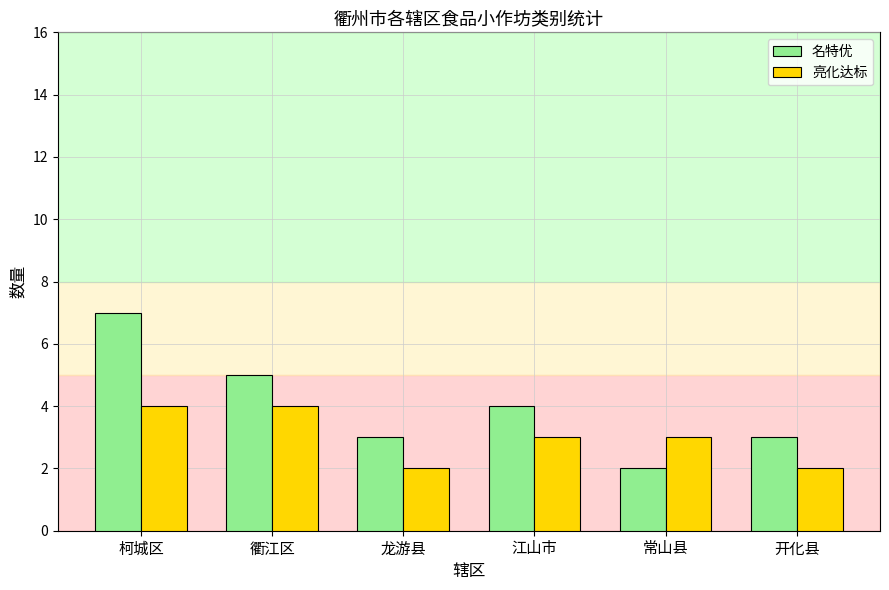

How many bars are there in total?

12